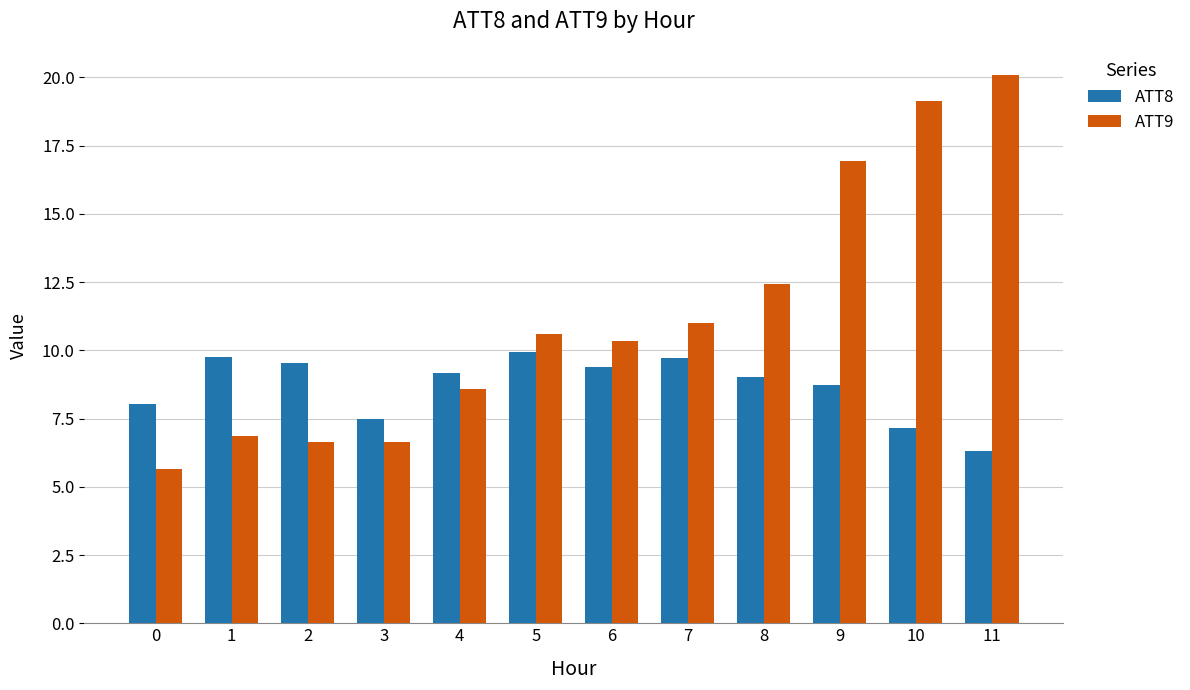

The ATT8 series shows 9.9 at 5. True or false?

True